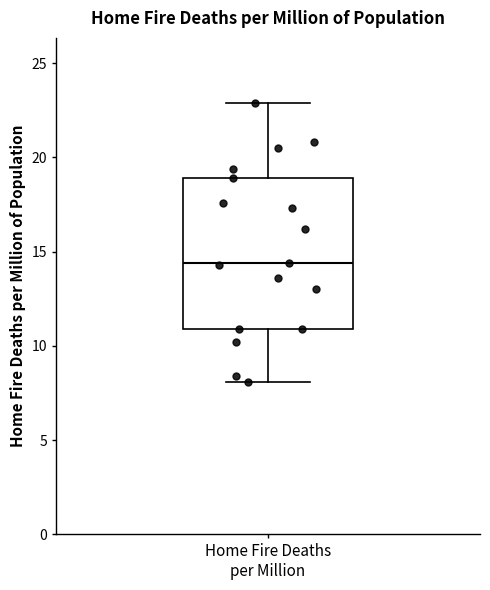

Transcribe this box plot: give where the median line is, the range the box spans, and where the two whiskers end, as read against the y-axis. The values are not printed on the chart, so give them approximately, as read against the axis.

median 14.5, box 11.0 to 19.0, whiskers 8.0 to 23.0